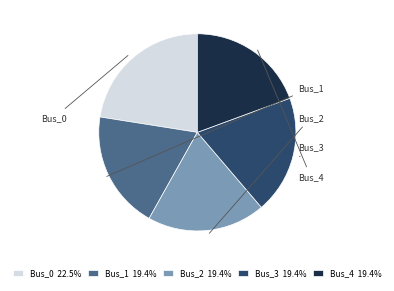

Which category has the smallest portion of the pie?

Bus_1